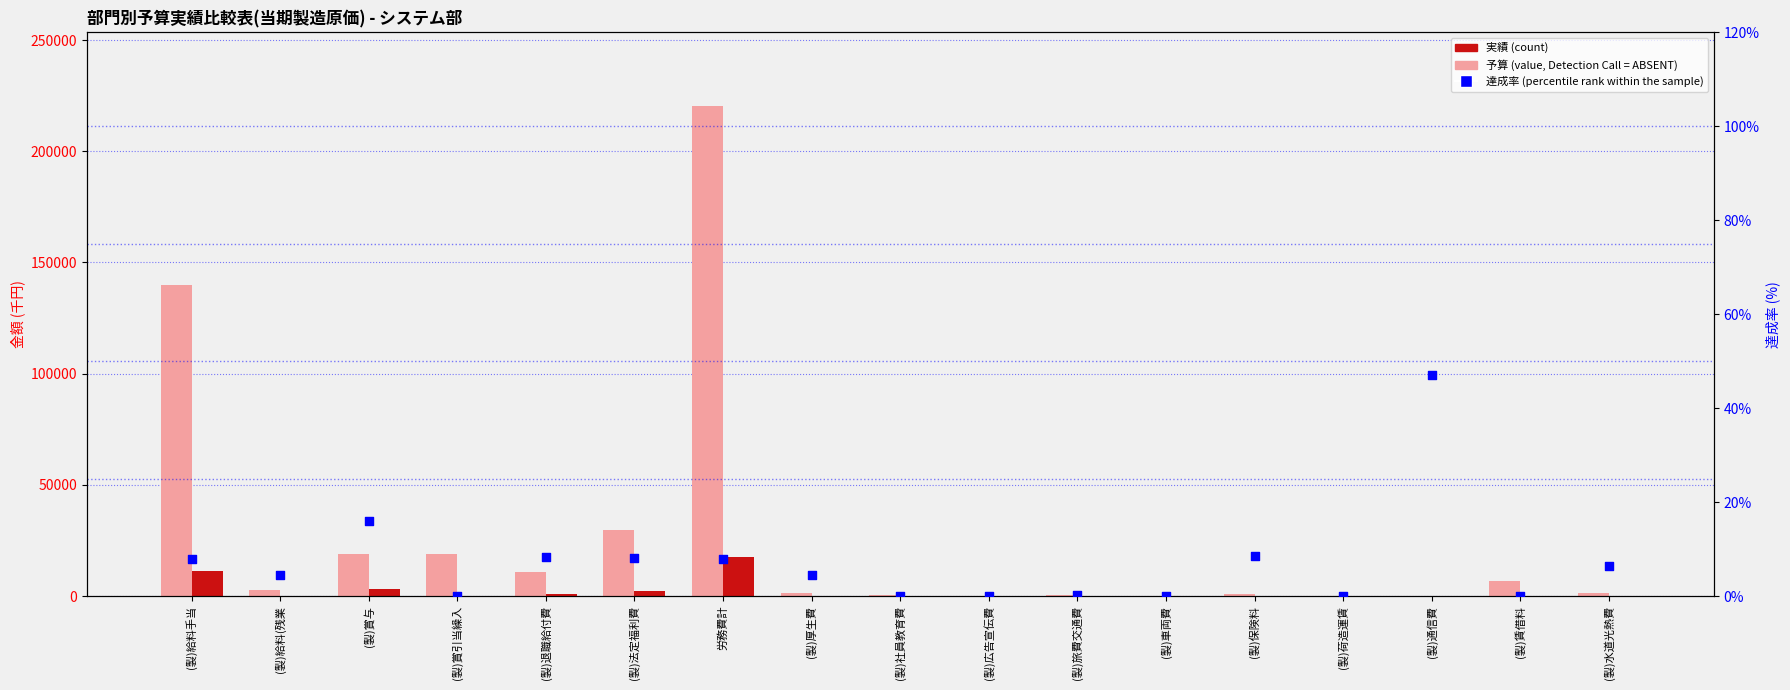

Which series reaches the minimum Y coordinate?

予算